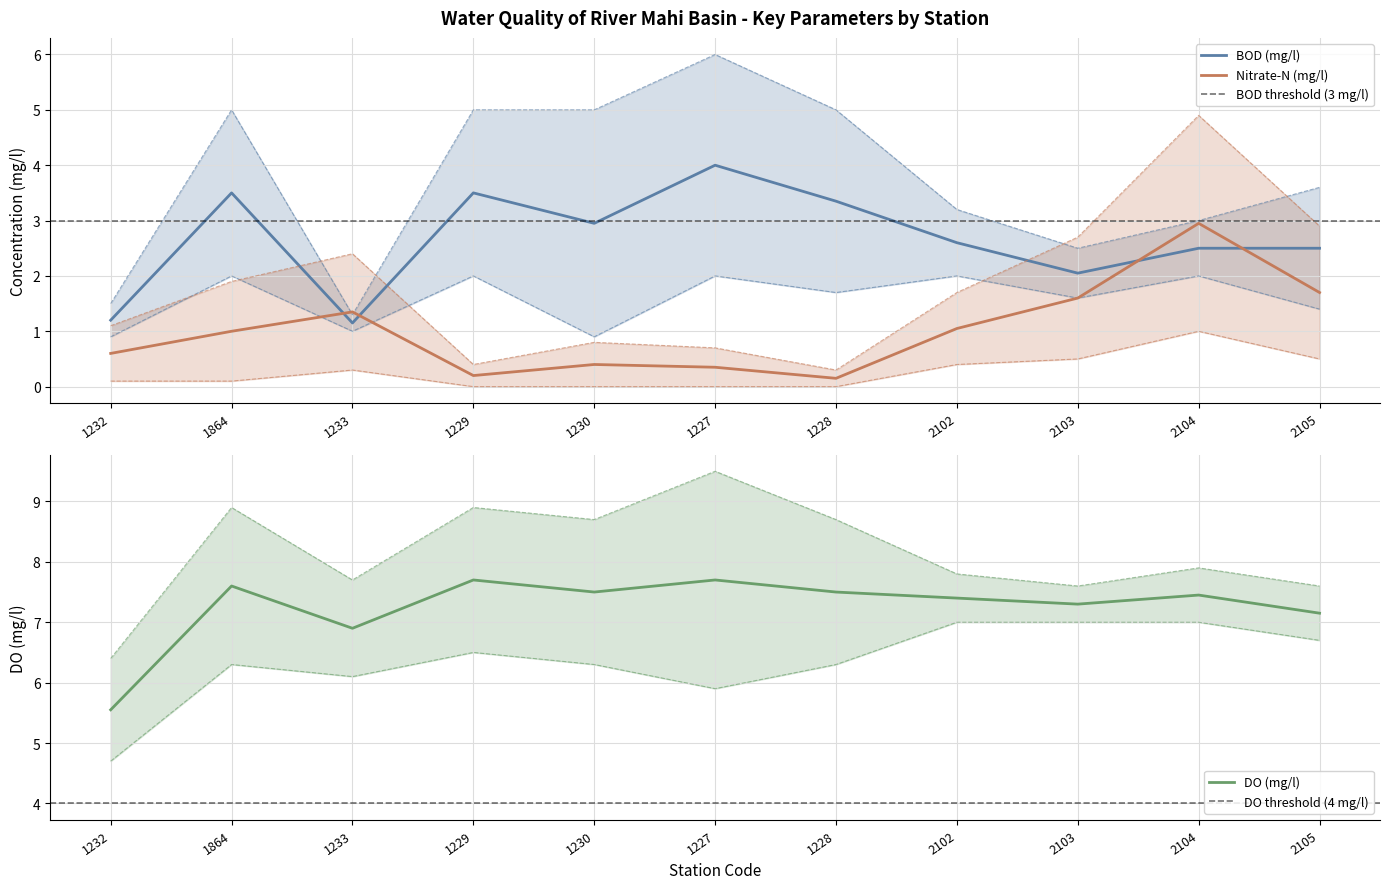

What is the total value across all series at 1232?

14.7